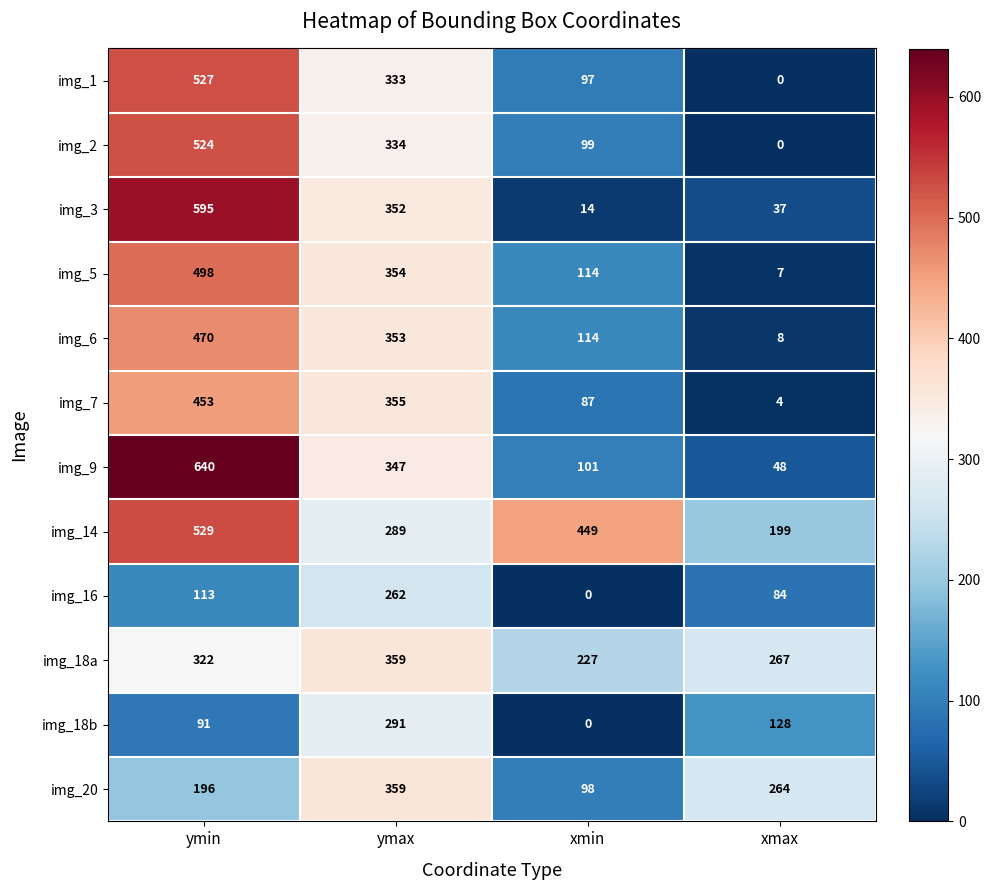

At how many categories does at least one series exceed 171?

4